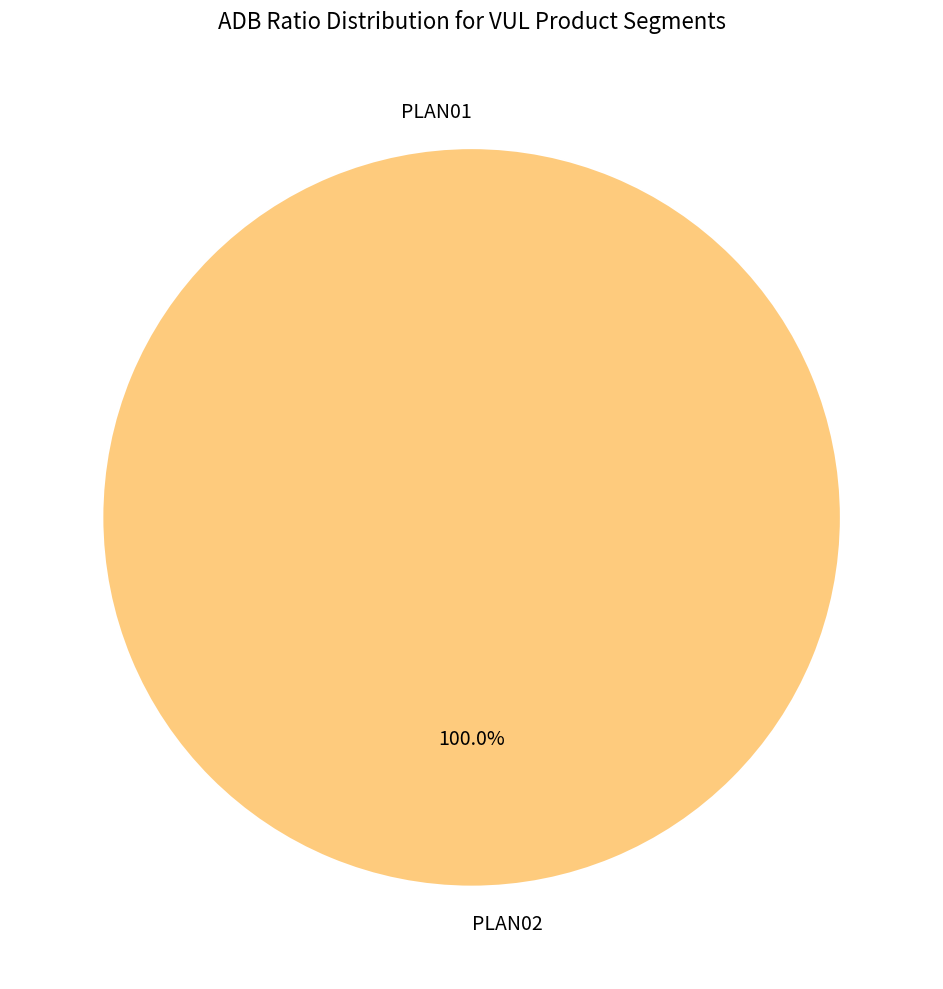

Which slice is the largest?

PLAN02